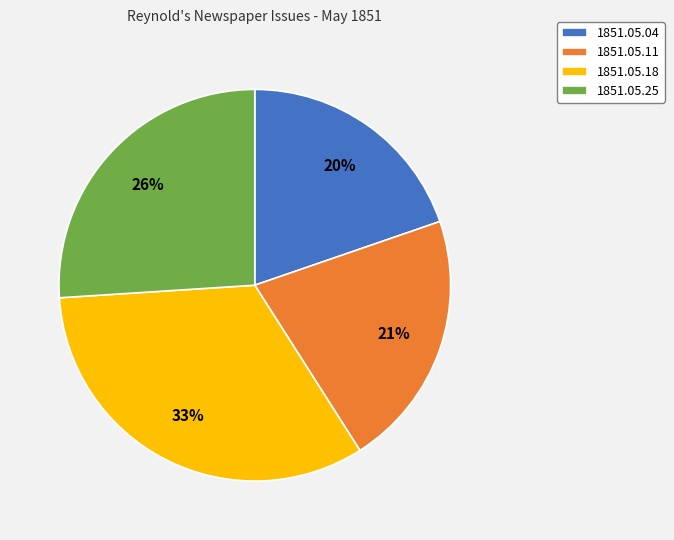

Which slice is the largest?

1851.05.18